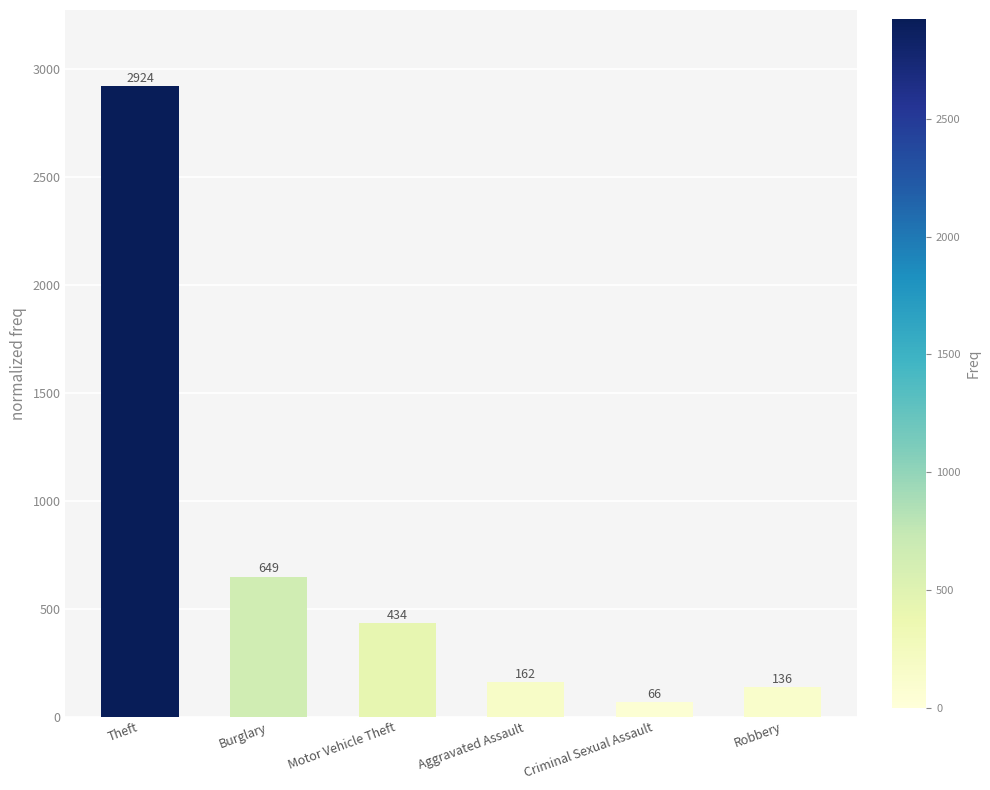

List the labels in order of value, largest first.

Theft, Burglary, Motor Vehicle Theft, Aggravated Assault, Robbery, Criminal Sexual Assault